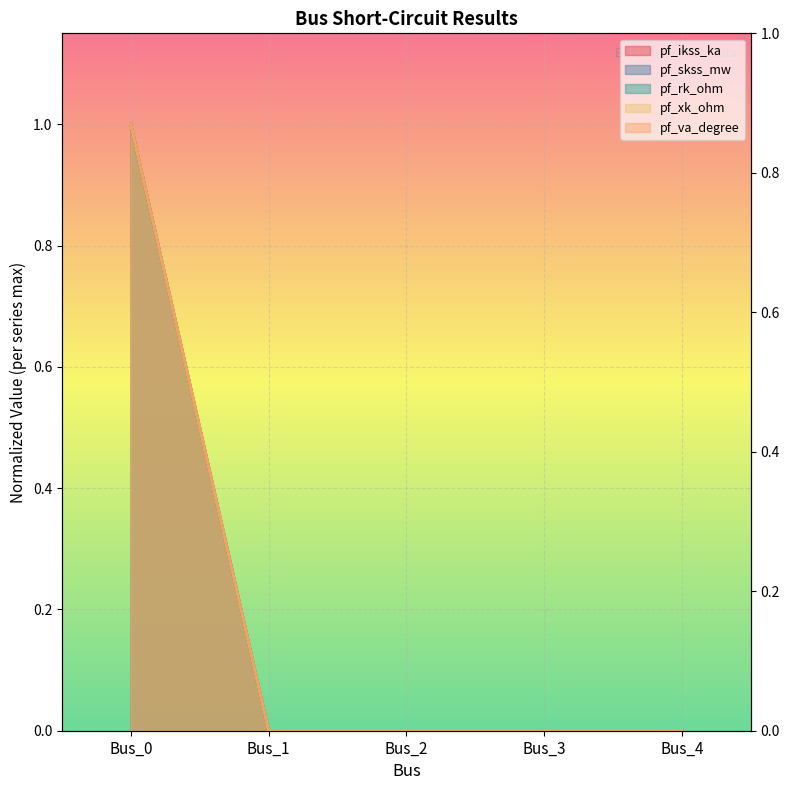

Reading left to right, list all the values displayed in this chart.

pf_ikss_ka: Bus_0=1	Bus_1=0	Bus_2=0	Bus_3=0	Bus_4=0
pf_skss_mw: Bus_0=1	Bus_1=0	Bus_2=0	Bus_3=0	Bus_4=0
pf_rk_ohm: Bus_0=1	Bus_1=0	Bus_2=0	Bus_3=0	Bus_4=0
pf_xk_ohm: Bus_0=1	Bus_1=0	Bus_2=0	Bus_3=0	Bus_4=0
pf_va_degree: Bus_0=1	Bus_1=0	Bus_2=0	Bus_3=0	Bus_4=0